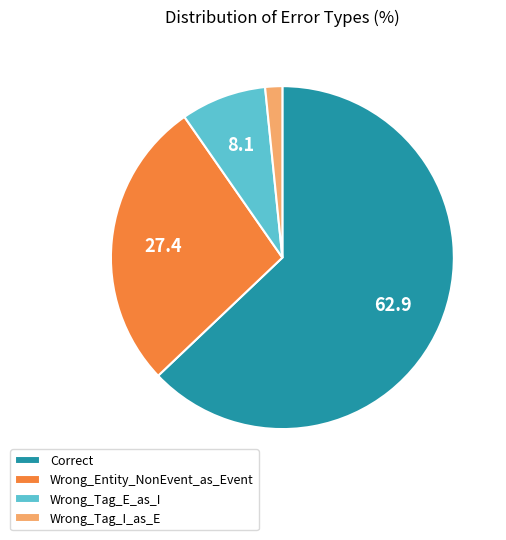

Rank the categories by value from highest to lowest.

Correct, Wrong_Entity_NonEvent_as_Event, Wrong_Tag_E_as_I, Wrong_Tag_I_as_E